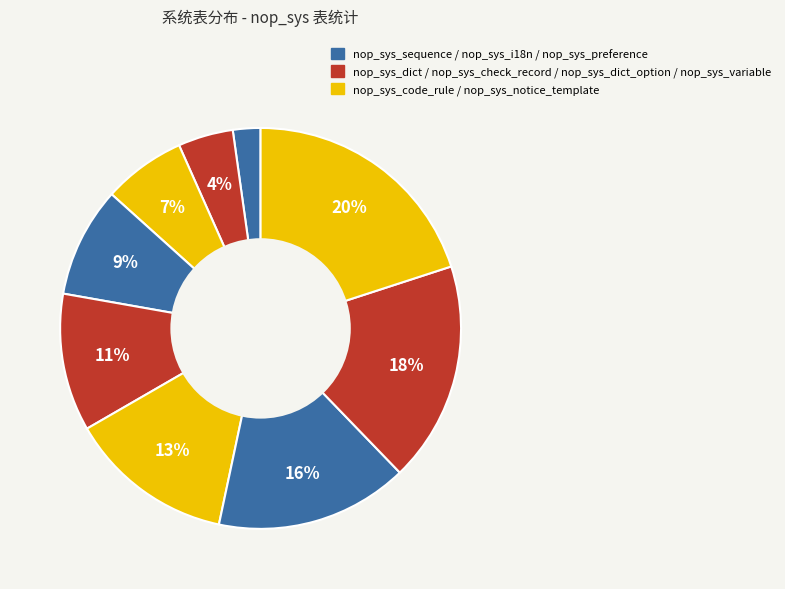

Is there a majority slice in this chart?

No